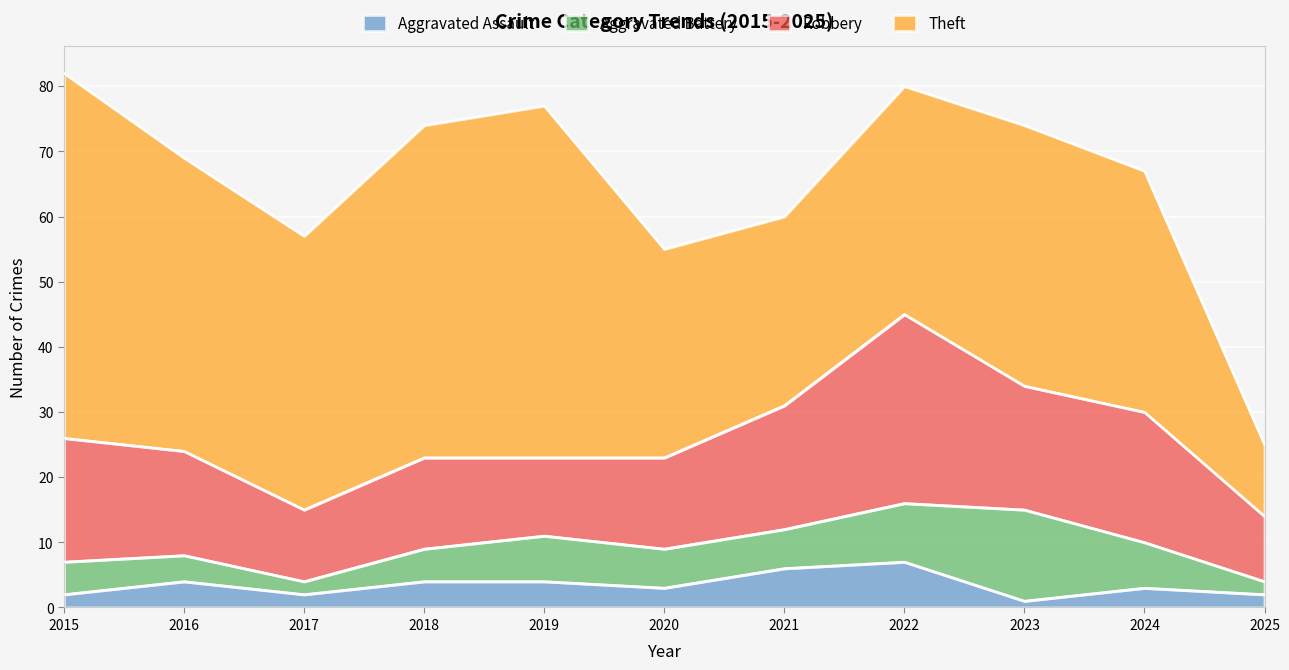

Which category has the highest value in the Aggravated Assault series?

2022